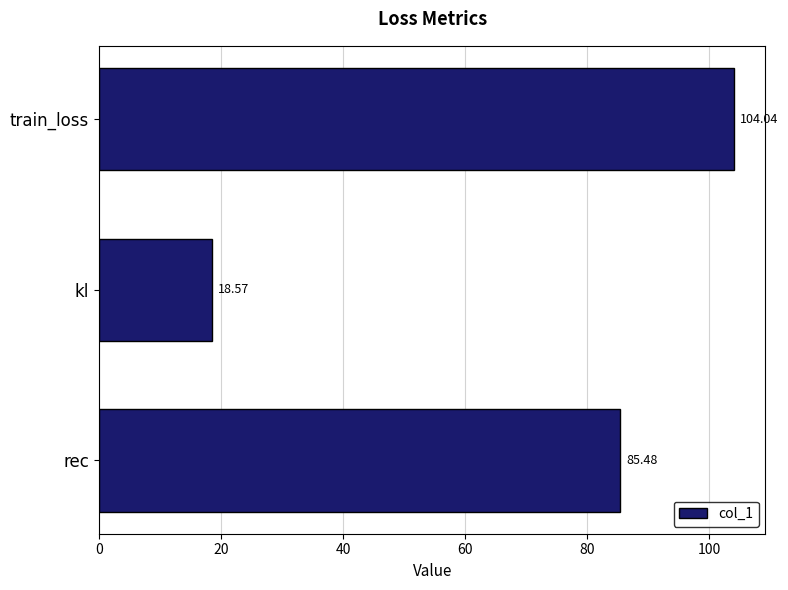

What is the sum of all values?

208.1